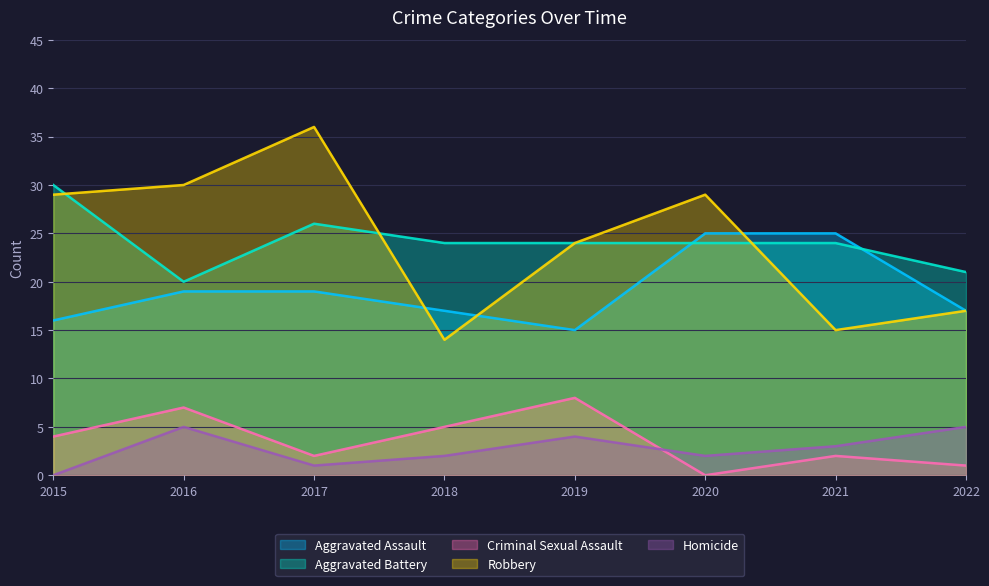

At which label does Aggravated Battery reach its peak?

2015